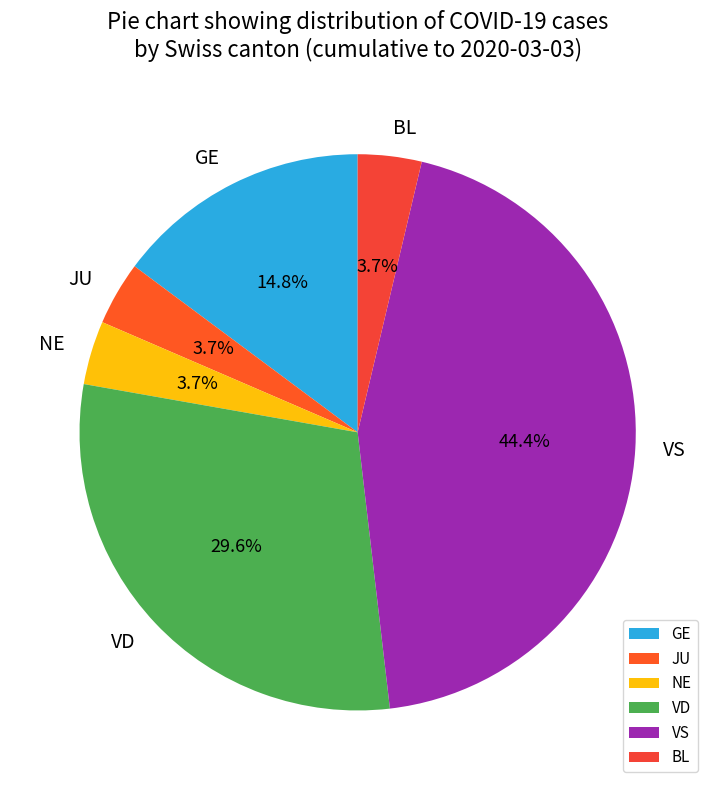

Which slice is the largest?

VS